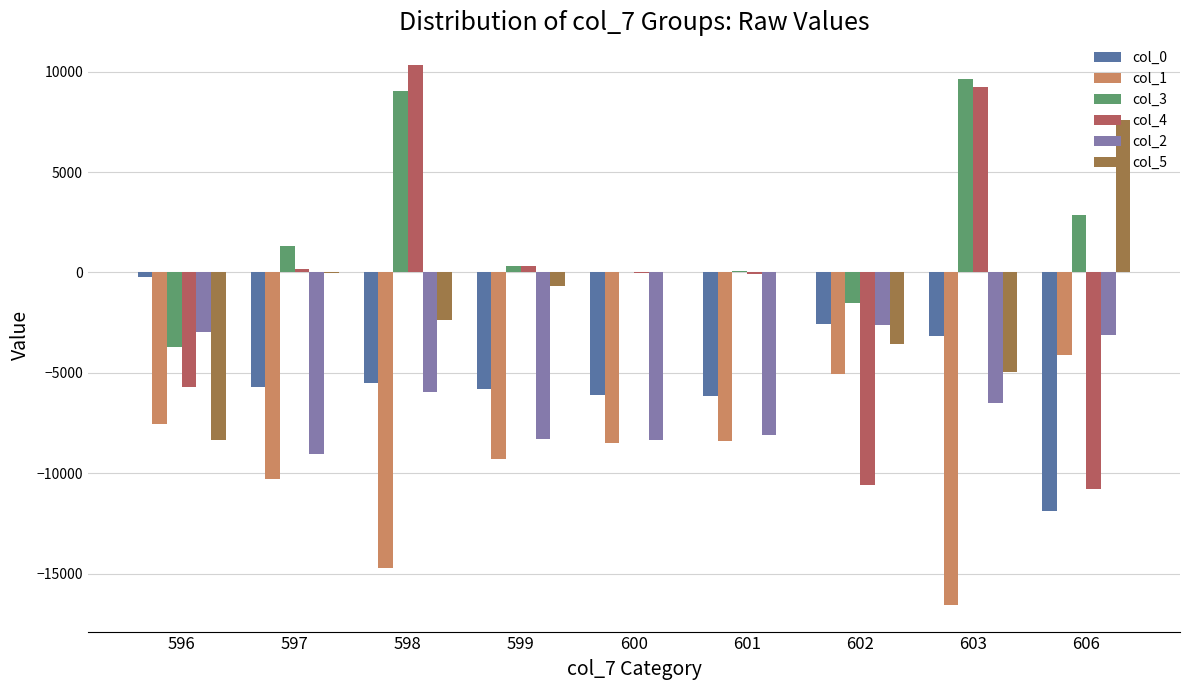

What is the sum of the col_3 values at 606 and 601?

2944